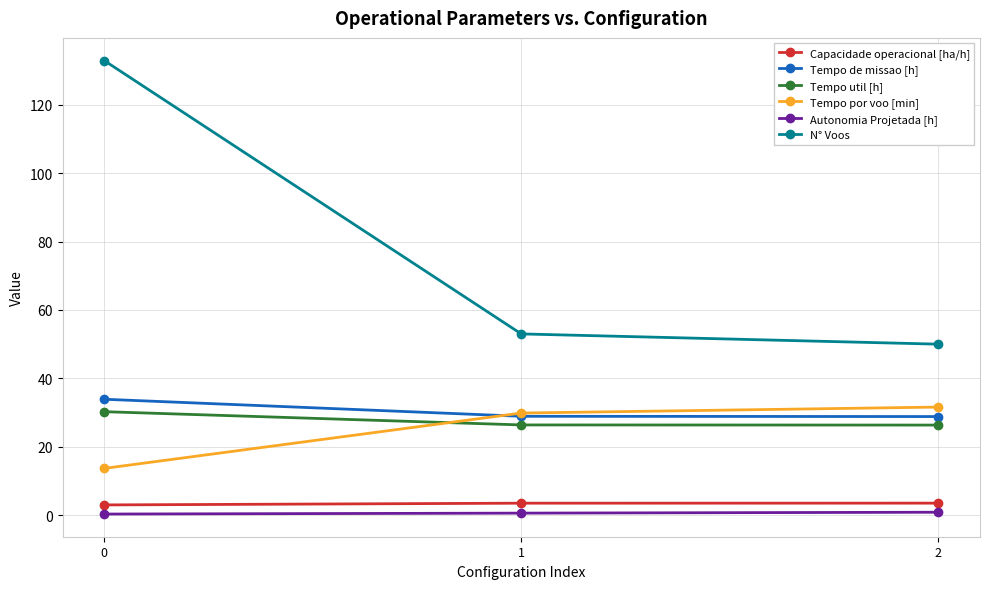

What is the value of the N° Voos point at the 1st from the left?

133.0